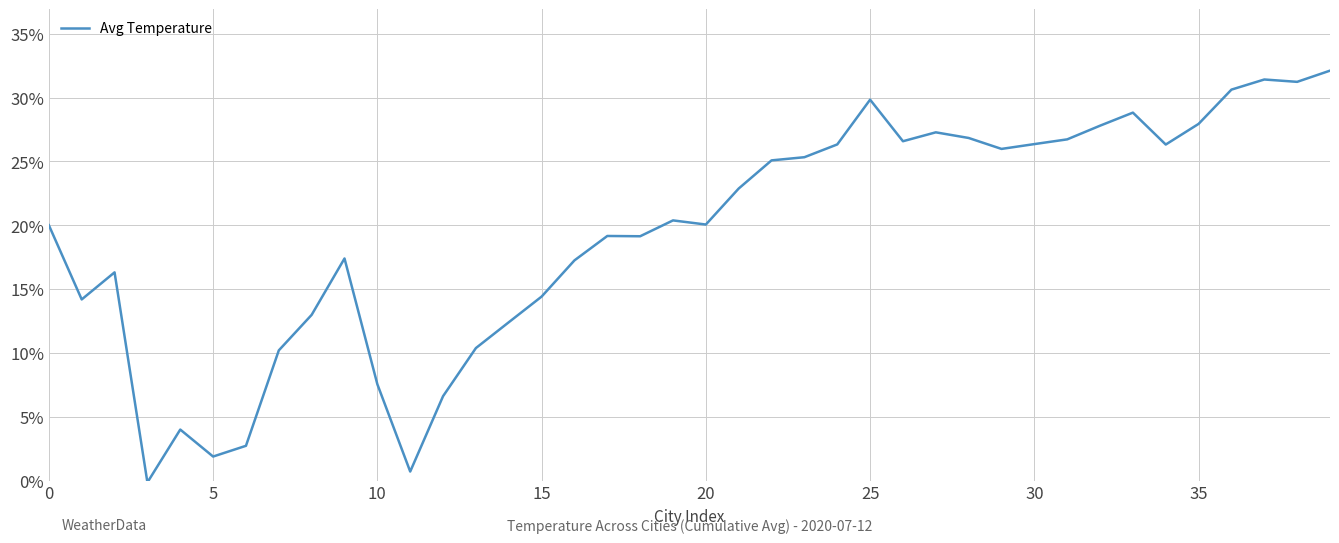

What is the maximum value shown in the chart?

32.1